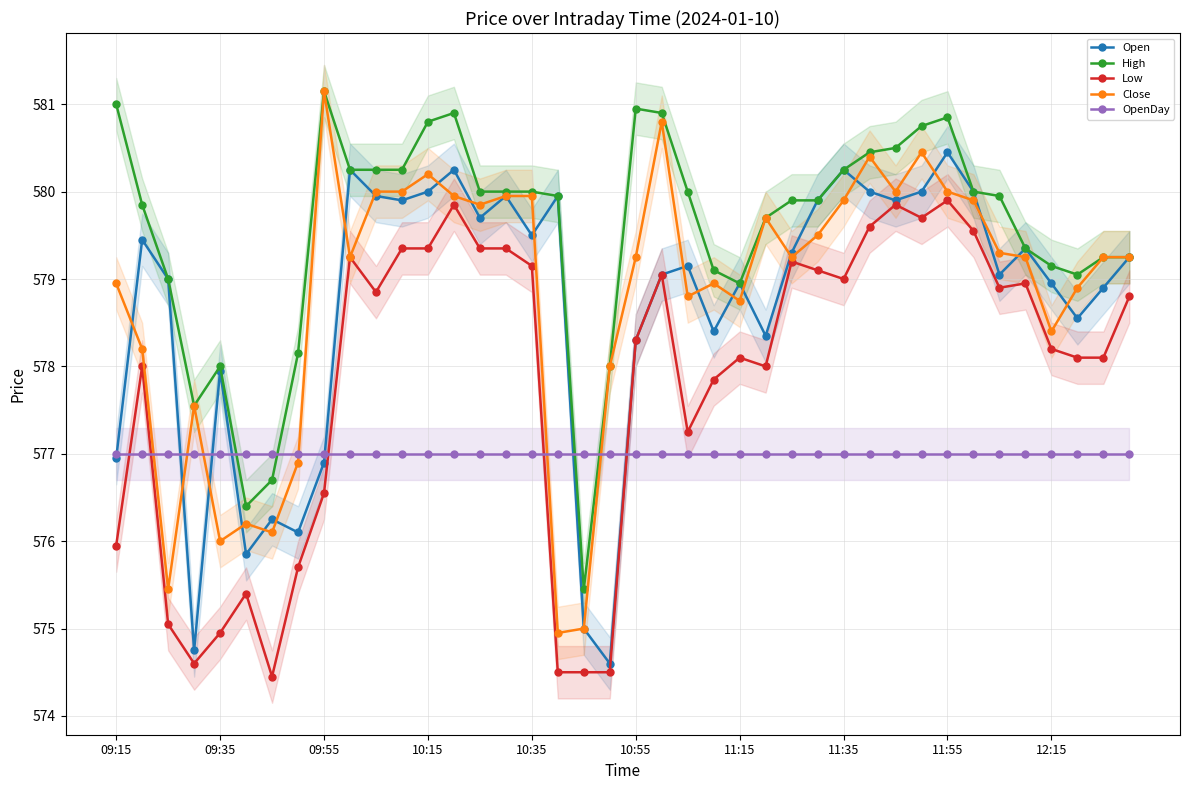

Which series has the largest range (max minus min)?

Close